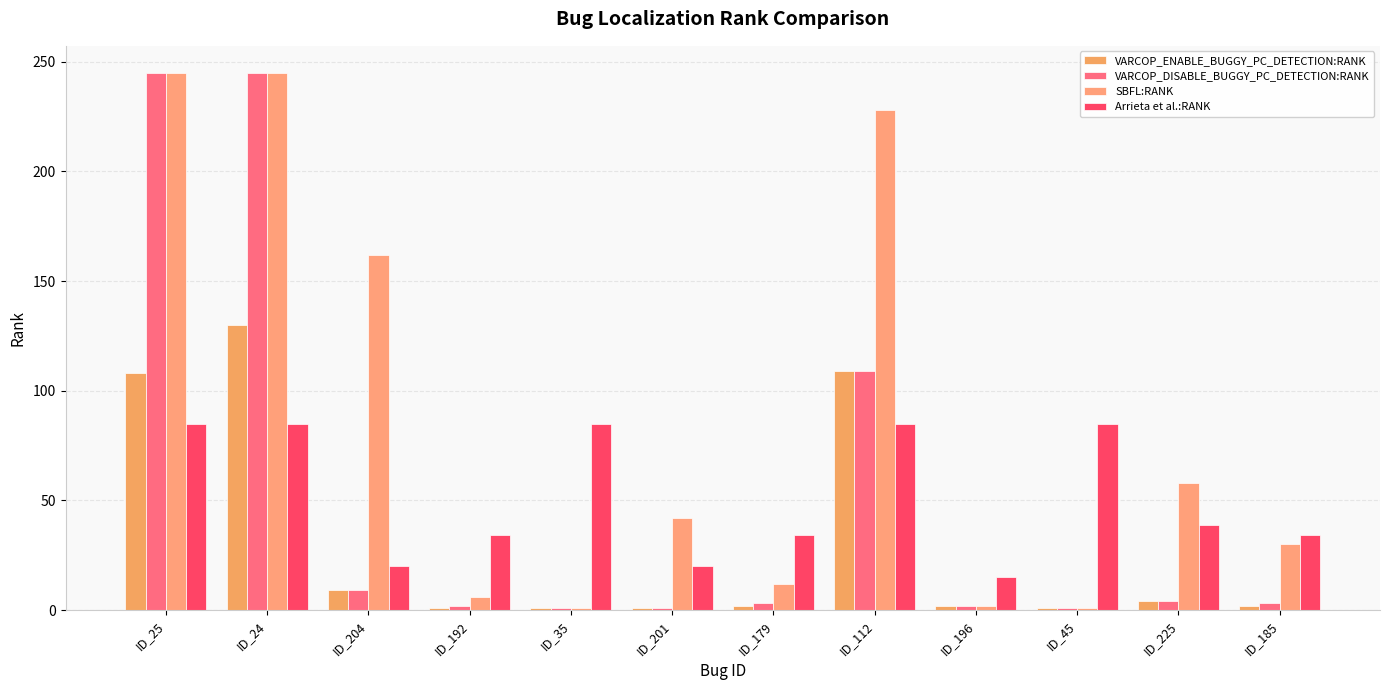

Does the chart contain stacked bars?

No